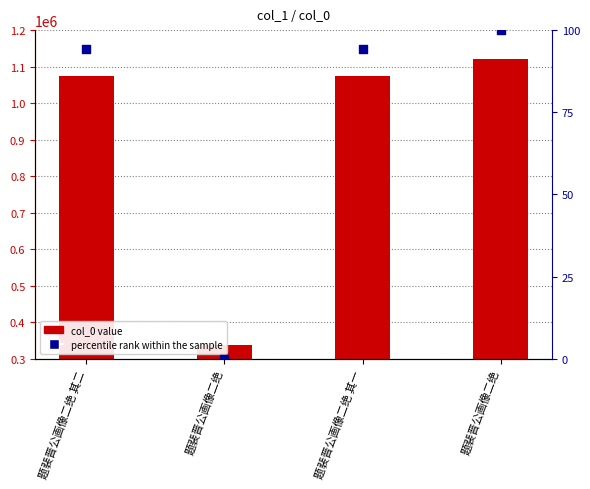

Is the value of percentile rank within the sample at 题裴晋公画像二绝 greater than the value of col_0 value at 题裴晋公画像二绝 其二?

No